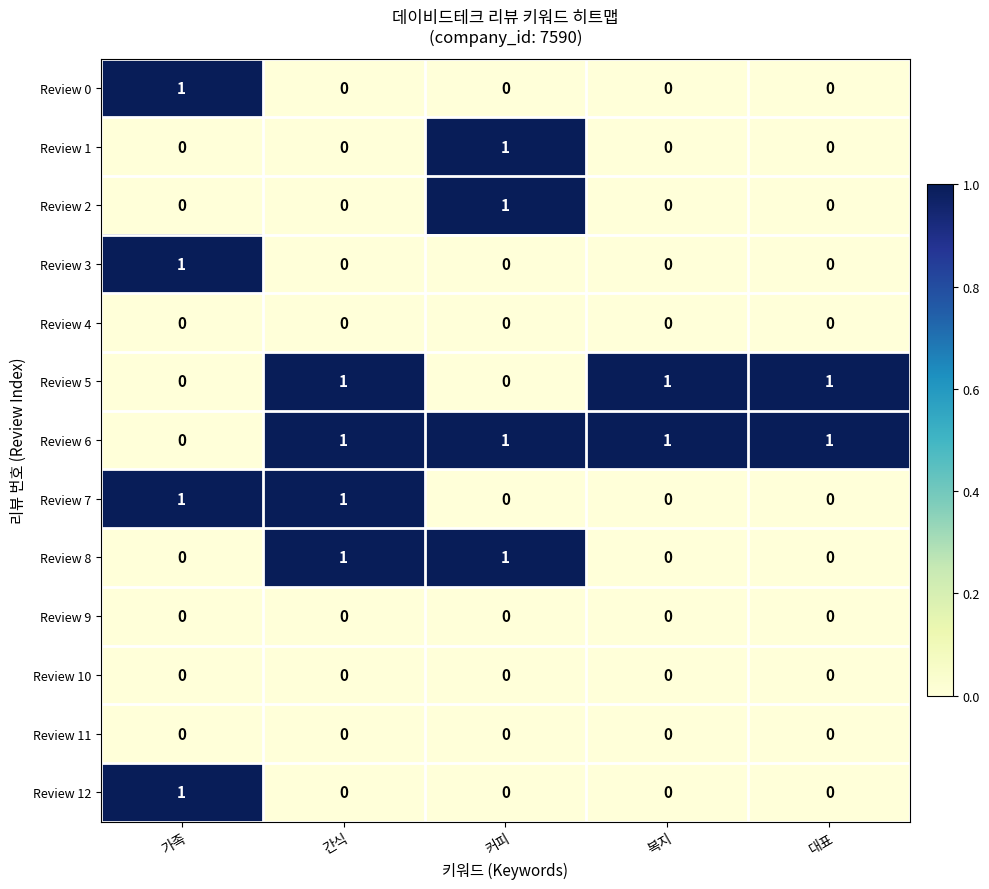

How many data points in Review 0 are above 0?

1